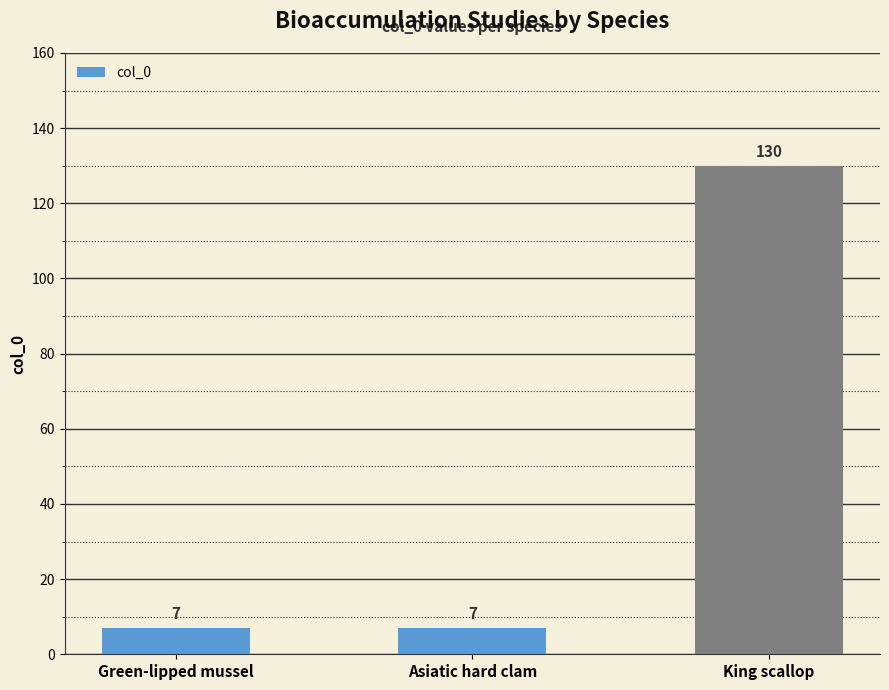

Is it true that the value at King scallop is 130?

True